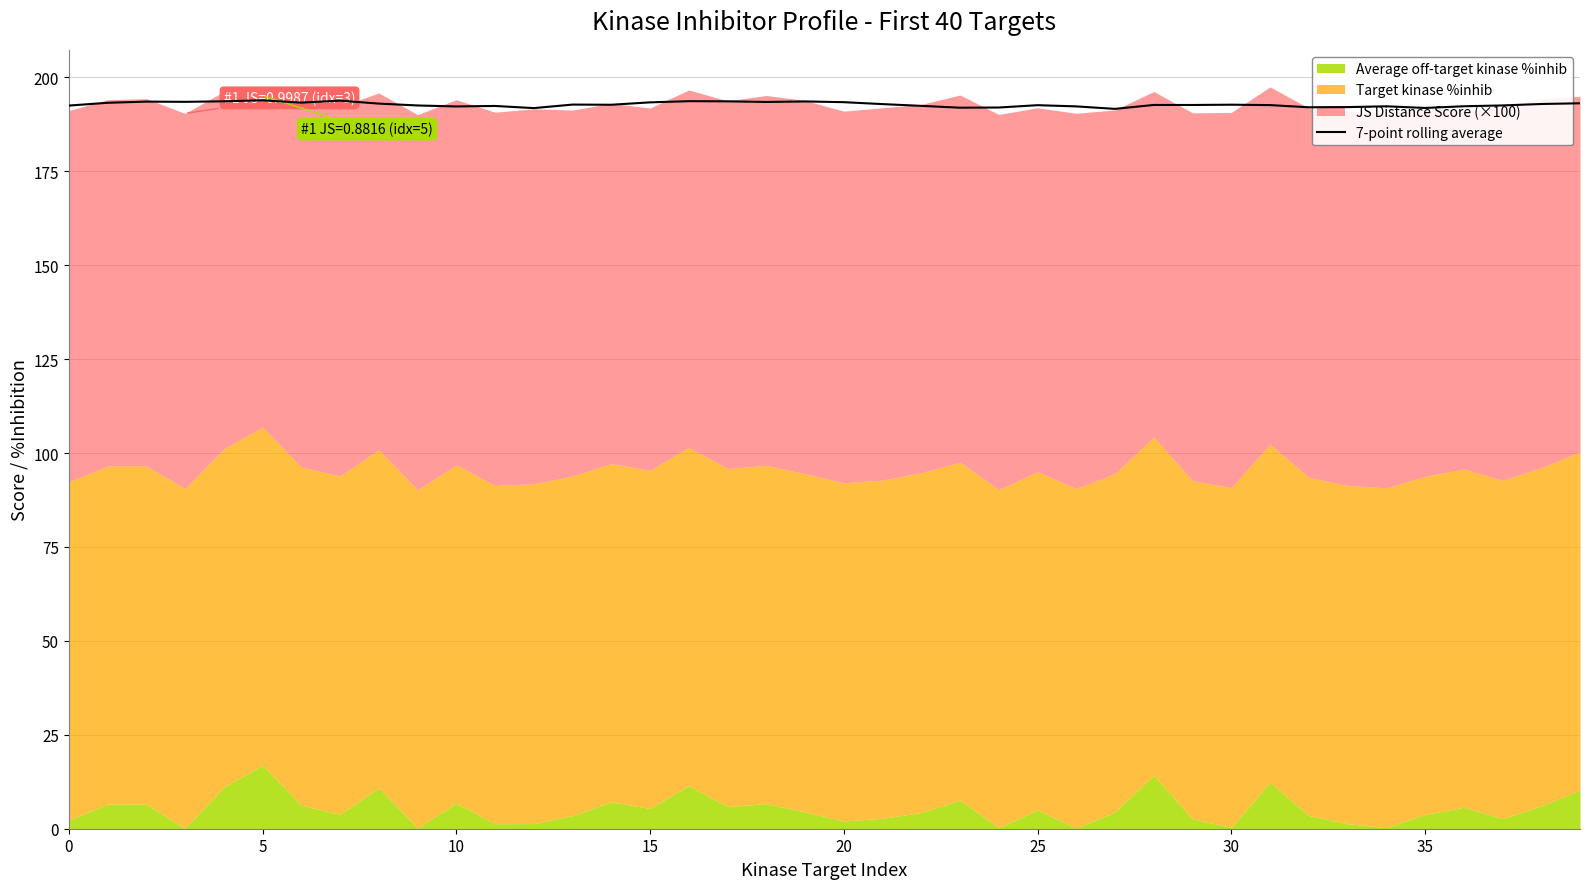

What is the change in value from 29 to 36?

-0.3